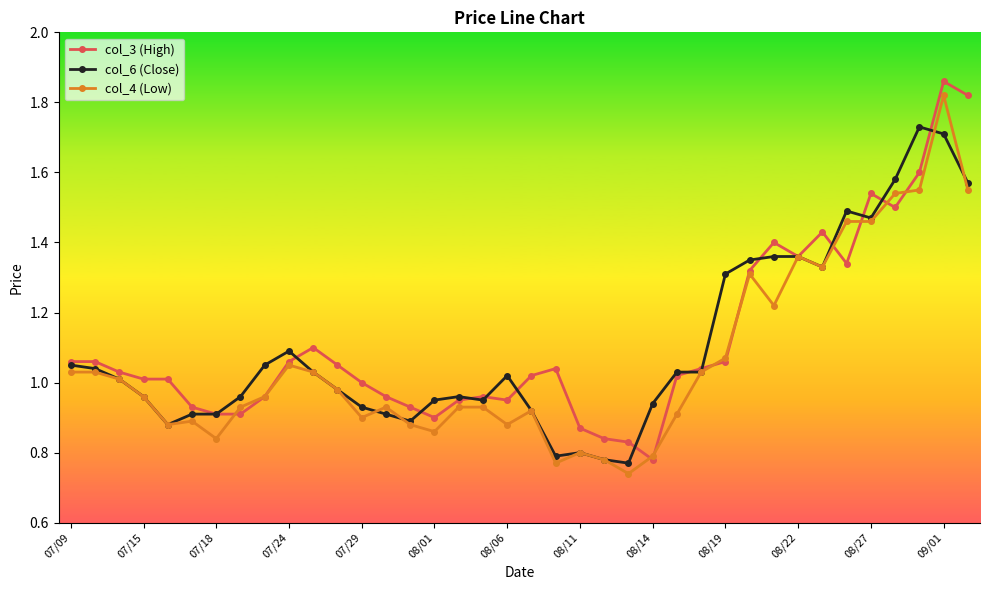

After their last crossing, which series has the higher values: col_4 (Low) or col_3 (High)?

col_3 (High)